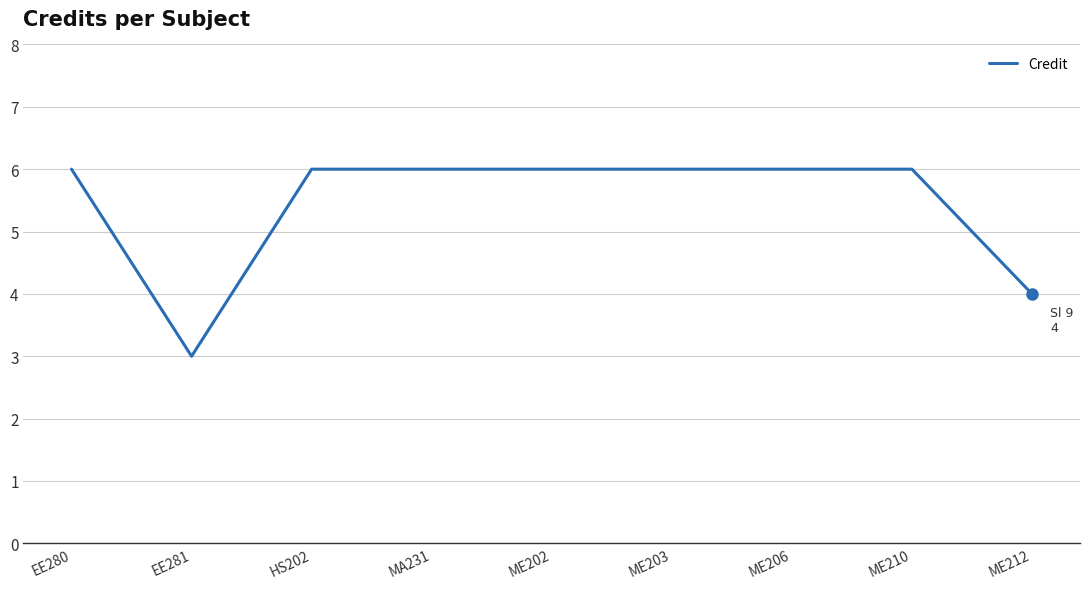

At which label is the value closest to 4?

ME212